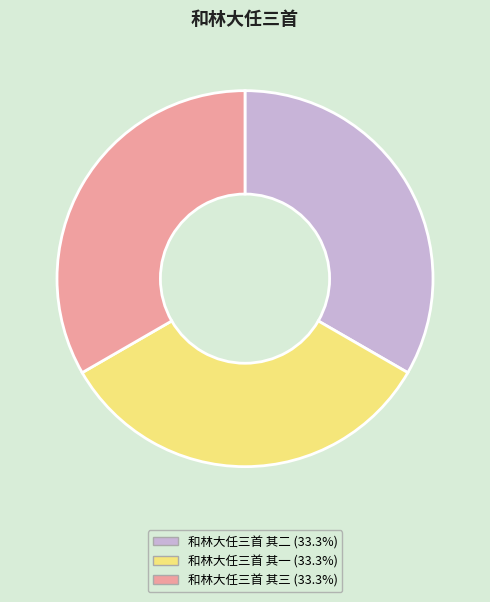

Is 和林大任三首 其二 the majority of the pie?

No